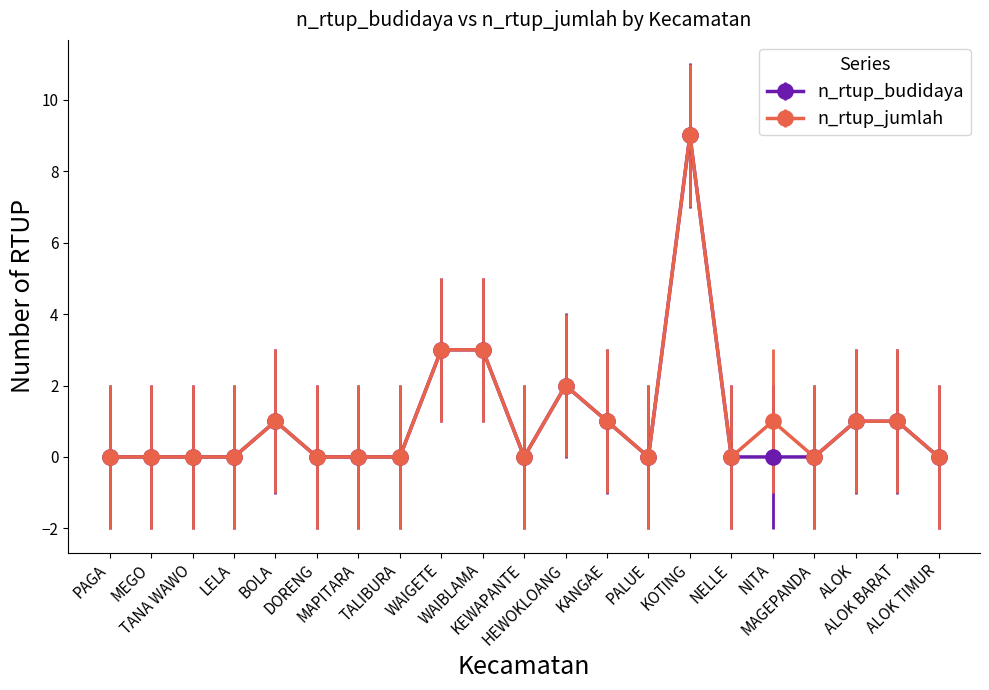

What is the label of the 11th point from the left?

KEWAPANTE